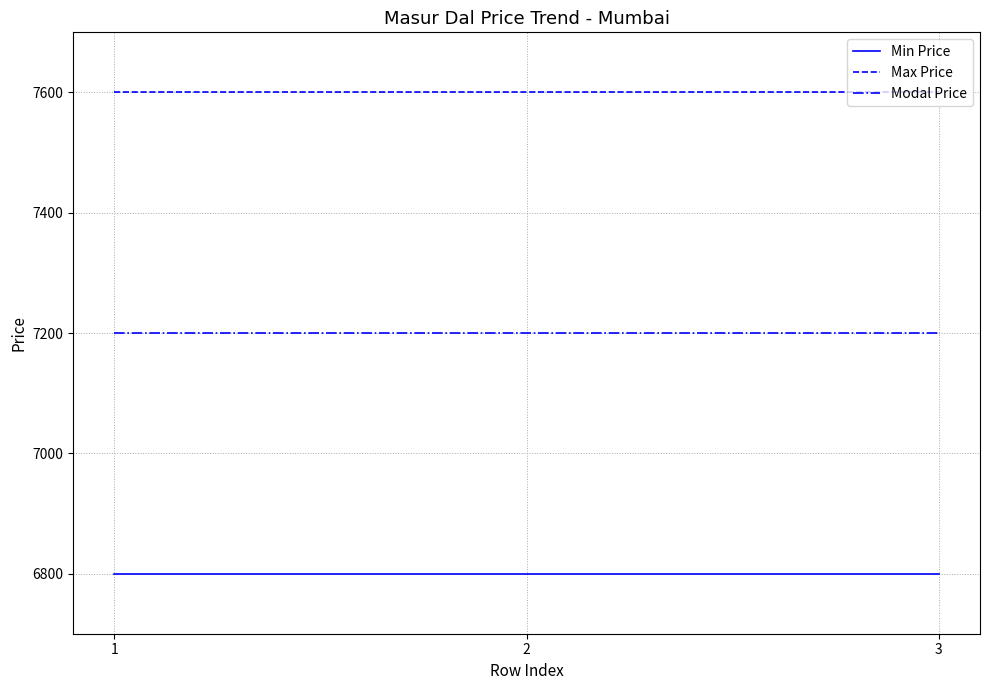

List the series in order of their overall mean, lowest first.

Min Price, Modal Price, Max Price